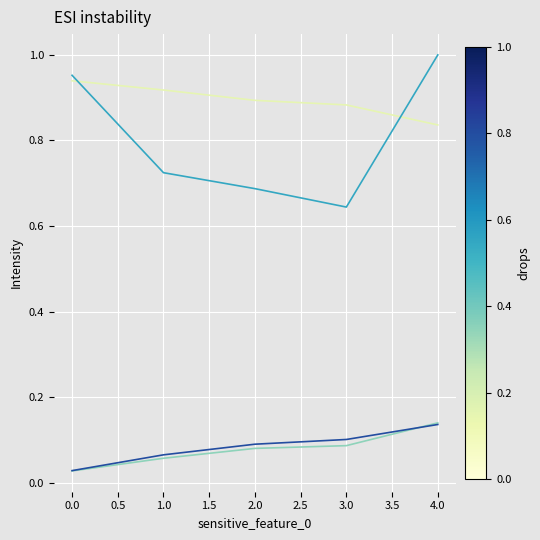

What is the total value across all series at 3.0?

1.7